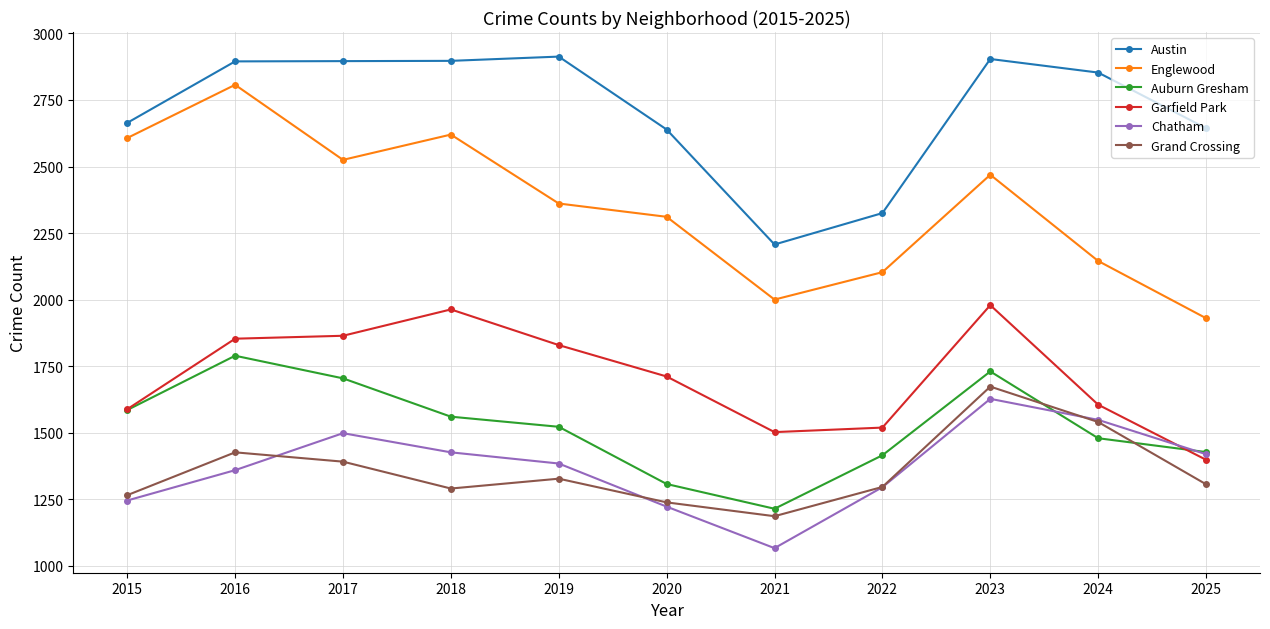

Which series has the widest spread of values?

Englewood